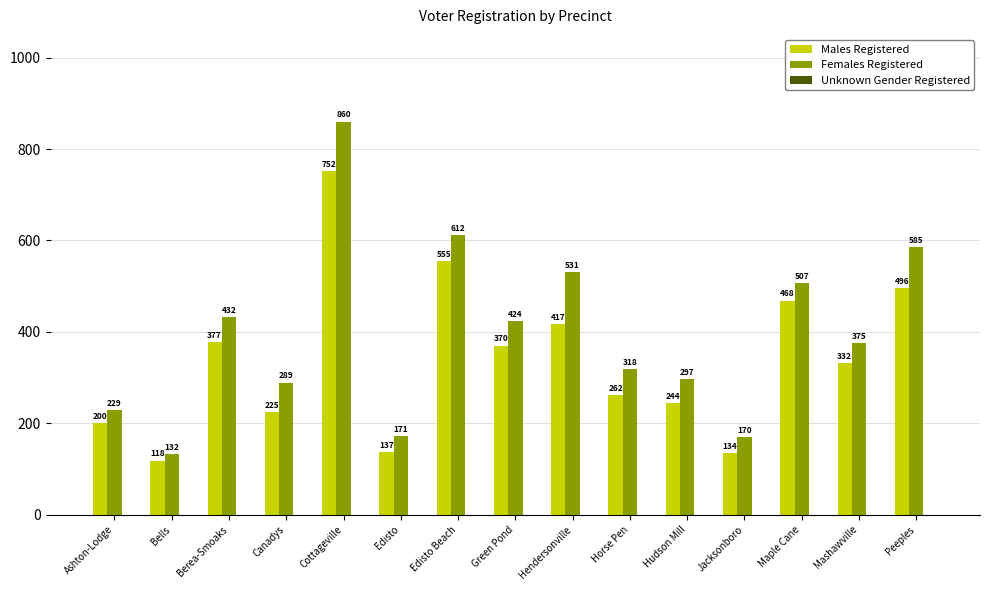

The value of Males Registered at Peeples is 701. True or false?

False